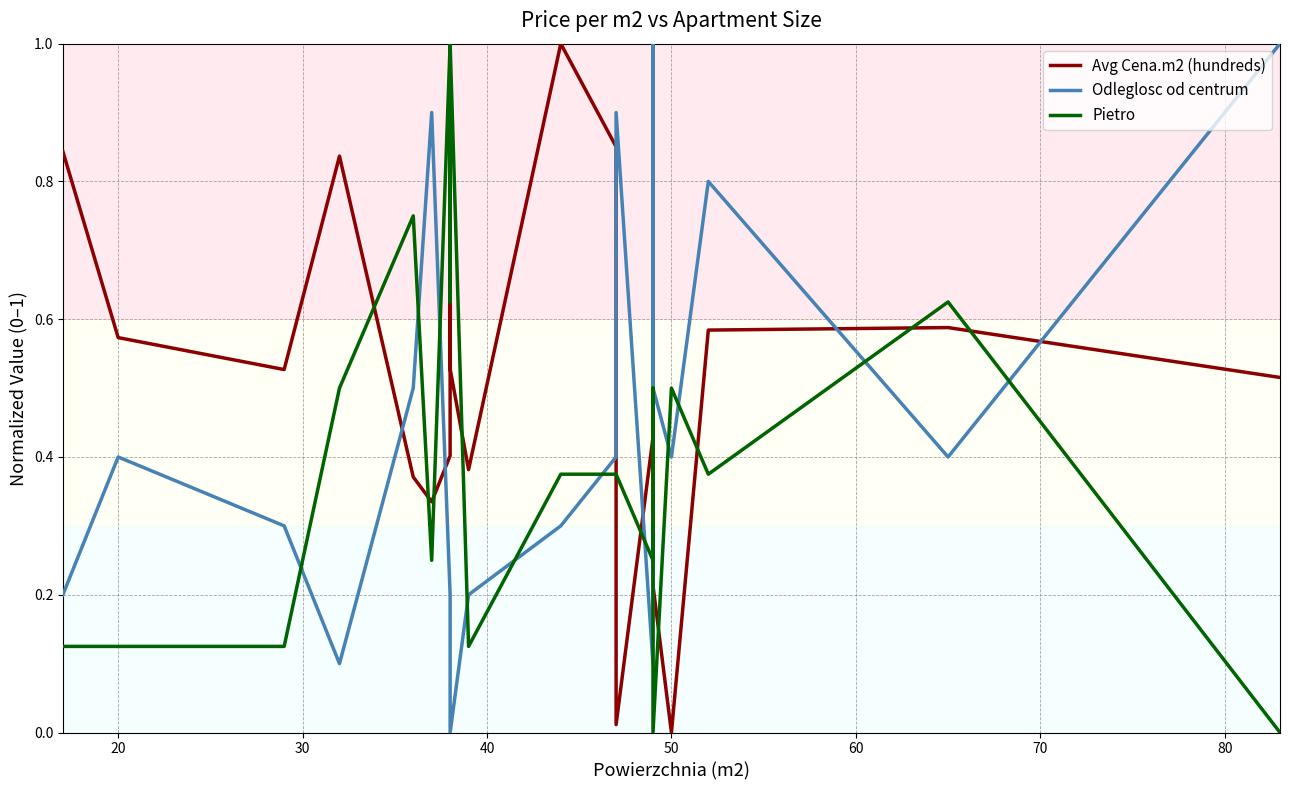

Where is the first local maximum for Odleglosc od centrum?

20